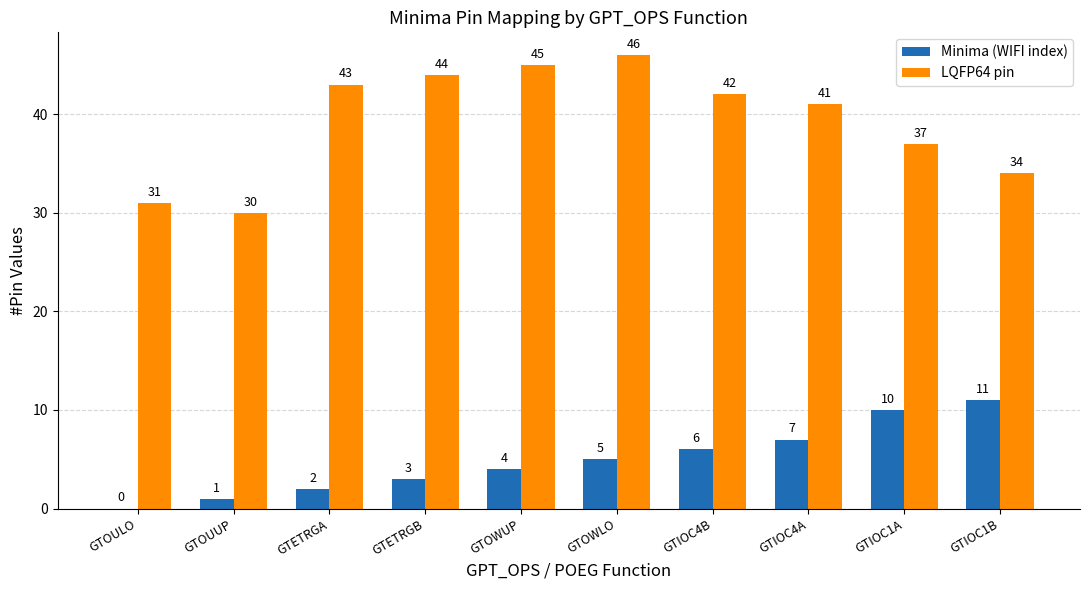

Between GTOWLO and GTIOC1A, which series saw the biggest shift?

LQFP64 pin